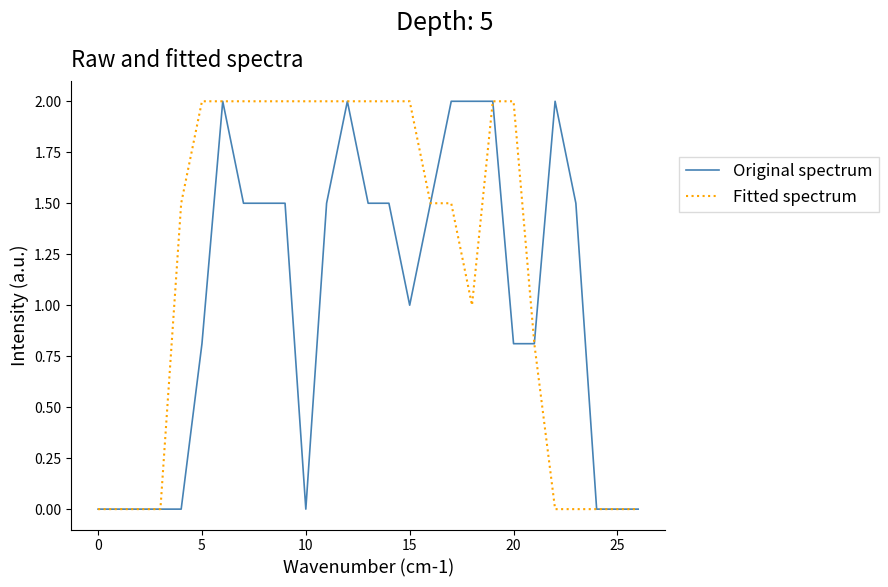

Which series has the largest total across all categories?

Fitted spectrum